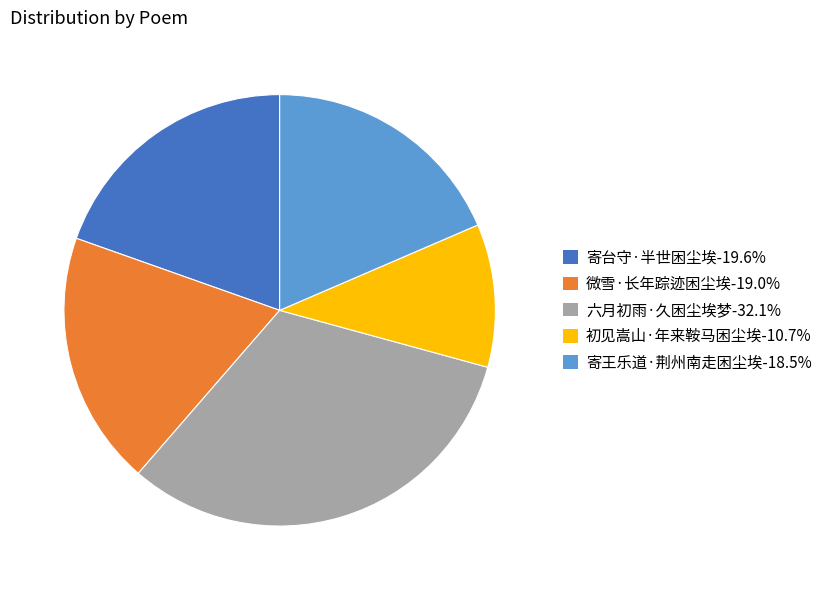

How many slices are in this pie chart?

5